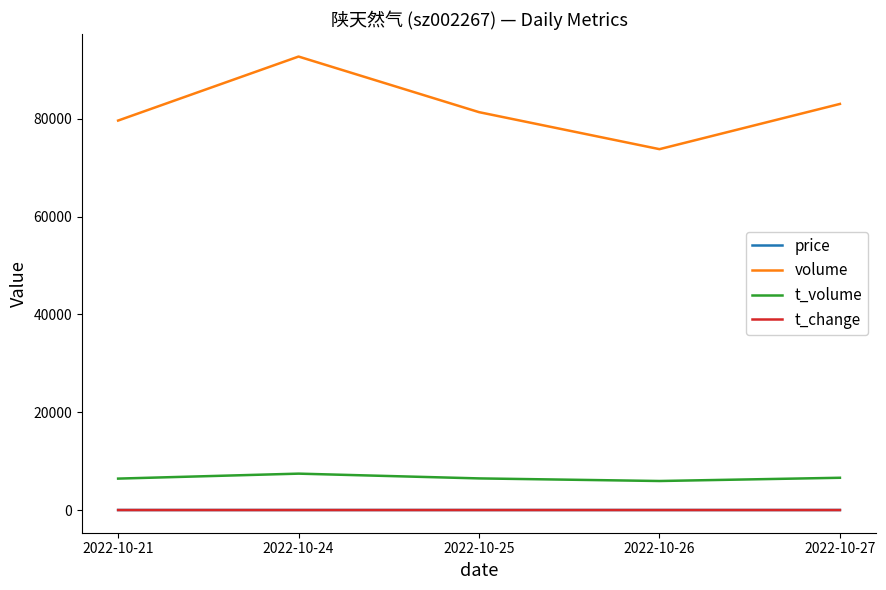

True or false: price and t_volume cross at least once.

False